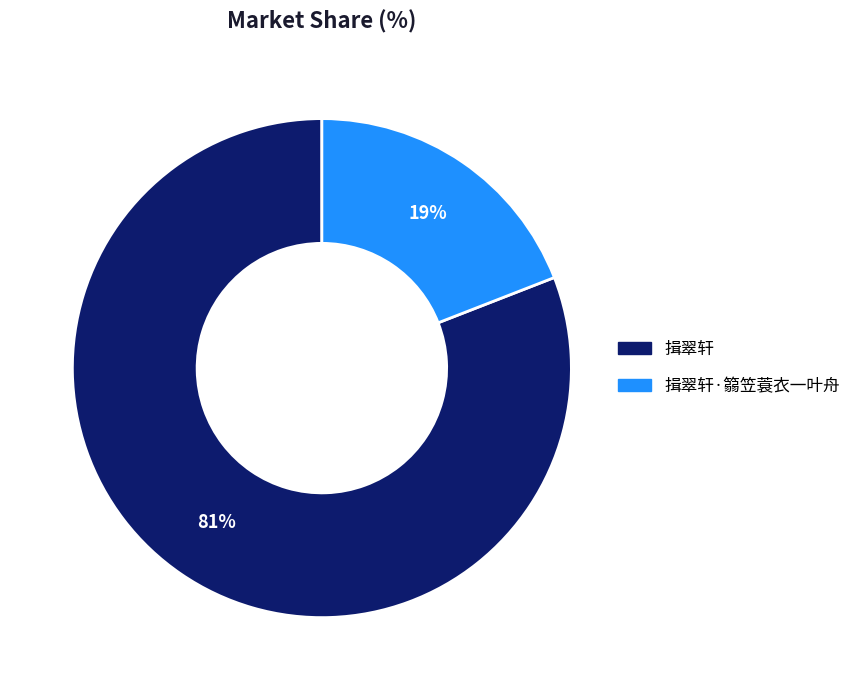

How many segments does this pie chart have?

2